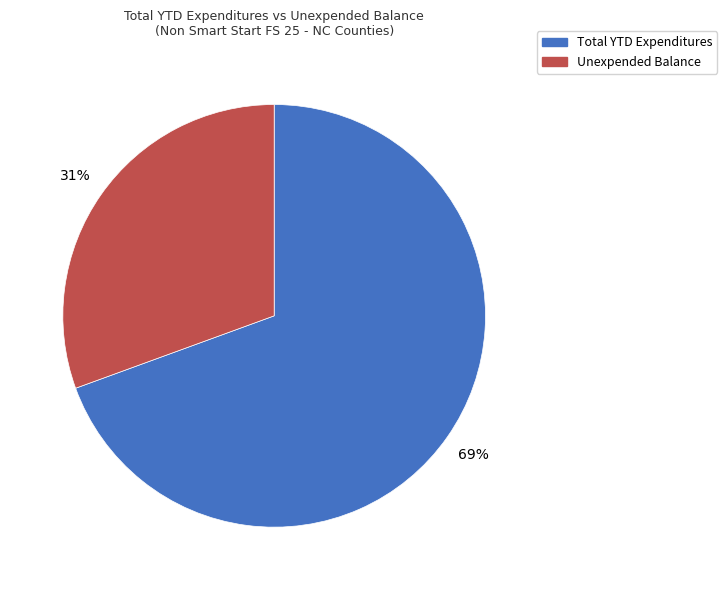

Does any single category account for the majority?

Yes